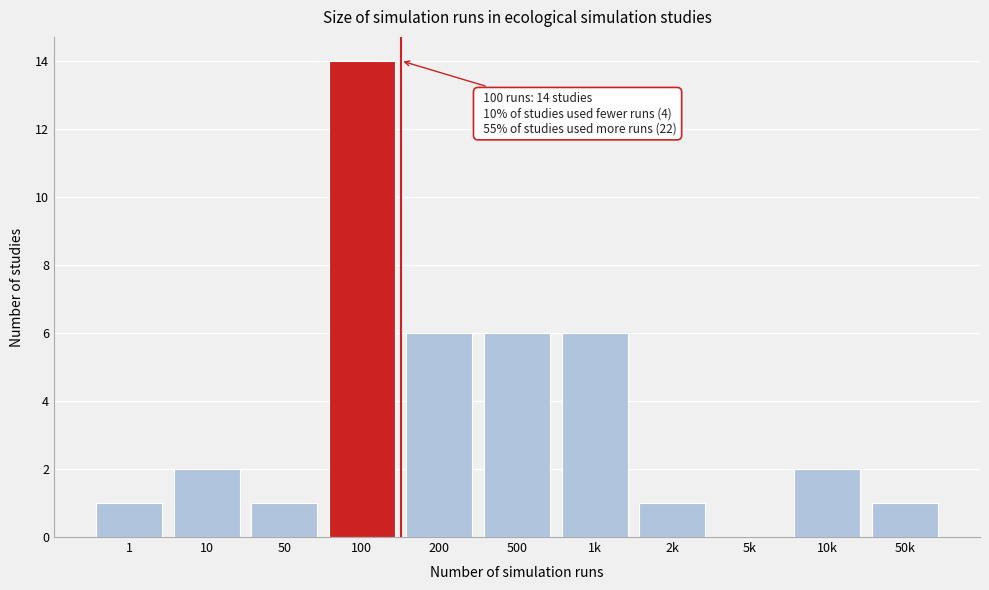

Reading left to right, extract all data points from this chart.

1=1	10=2	50=1	100=14	200=6	500=6	1k=6	2k=1	5k=0	10k=2	50k=1